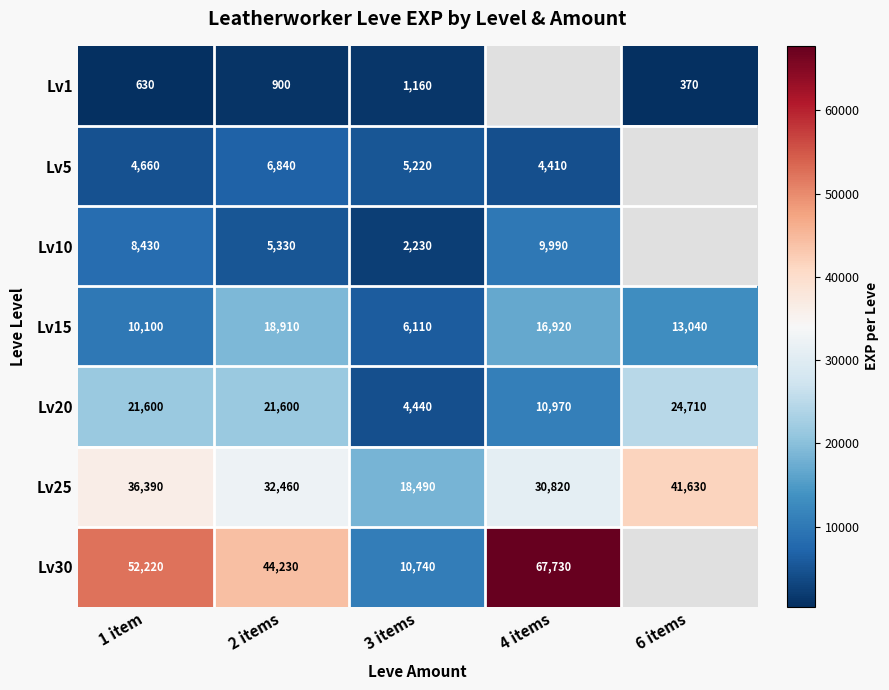

Is the value of Lv30 at 3 items greater than the value of Lv25 at 1 item?

No